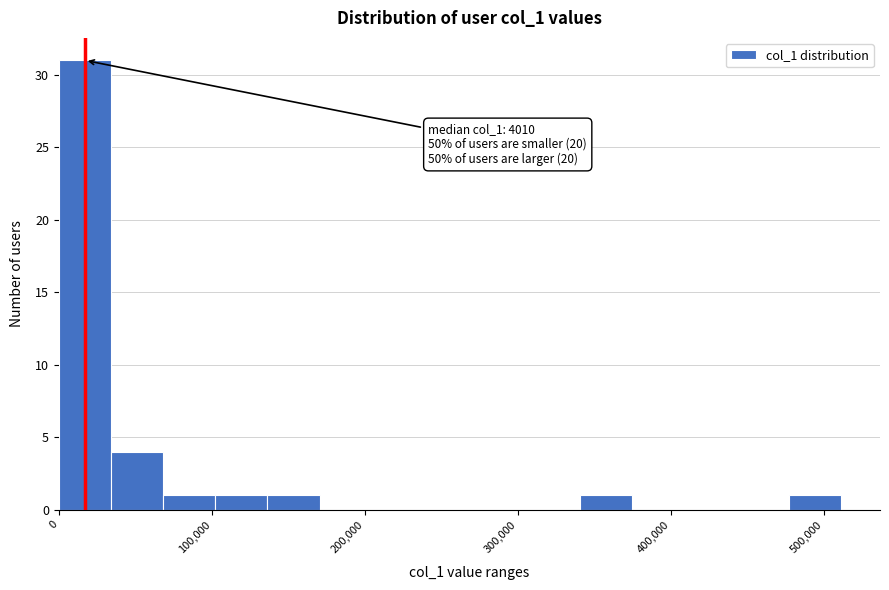

Read against the x-axis, roughly where is the centre of the tallest bar?

20000